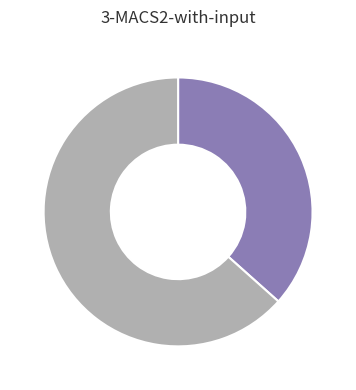

Is there a majority slice in this chart?

Yes